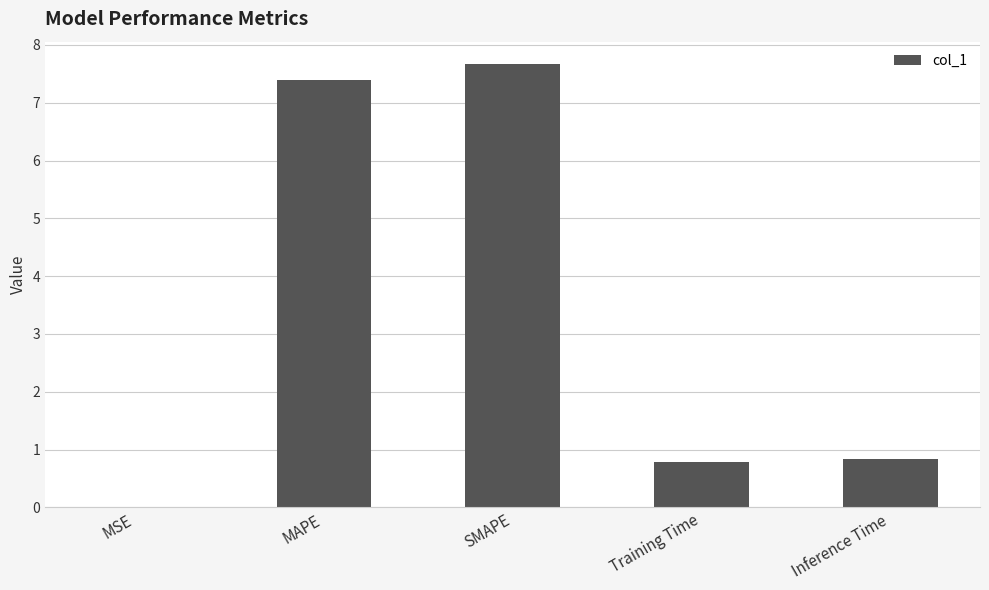

The value at MSE is 0.0. True or false?

True